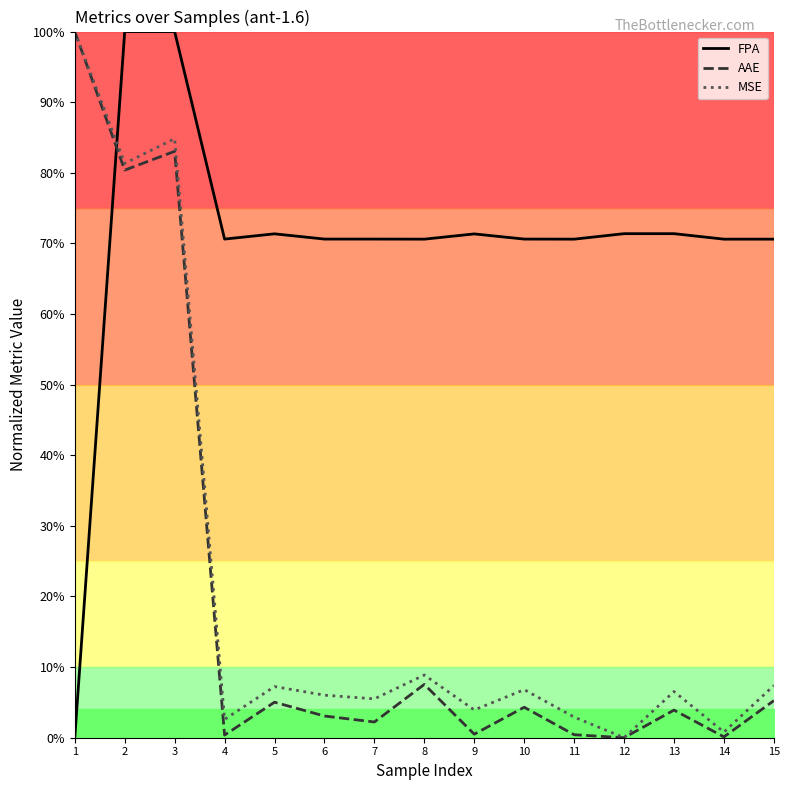

At how many categories does at least one series exceed 0?

15